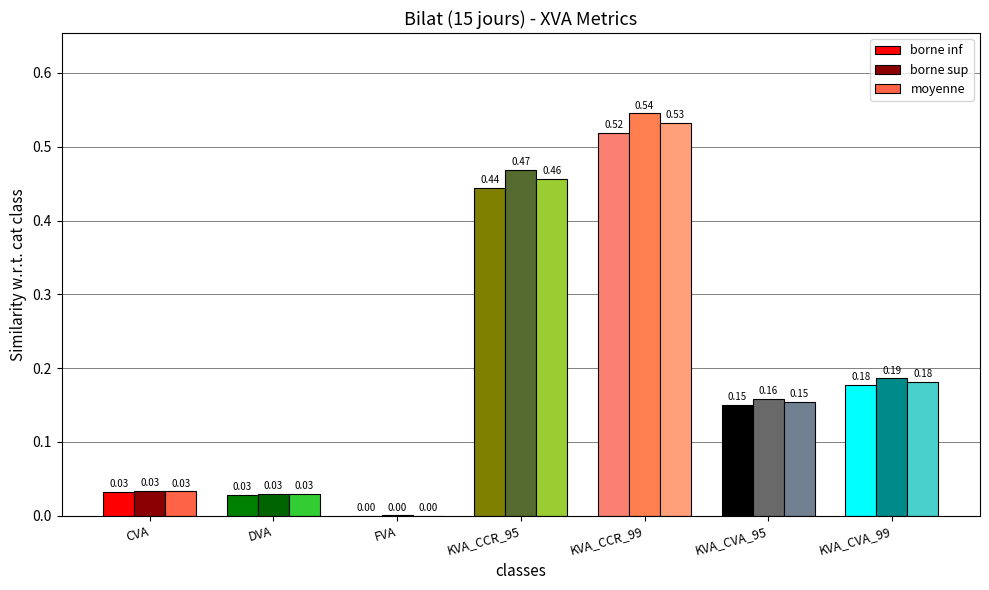

What is the sum of all borne inf values?

1.4